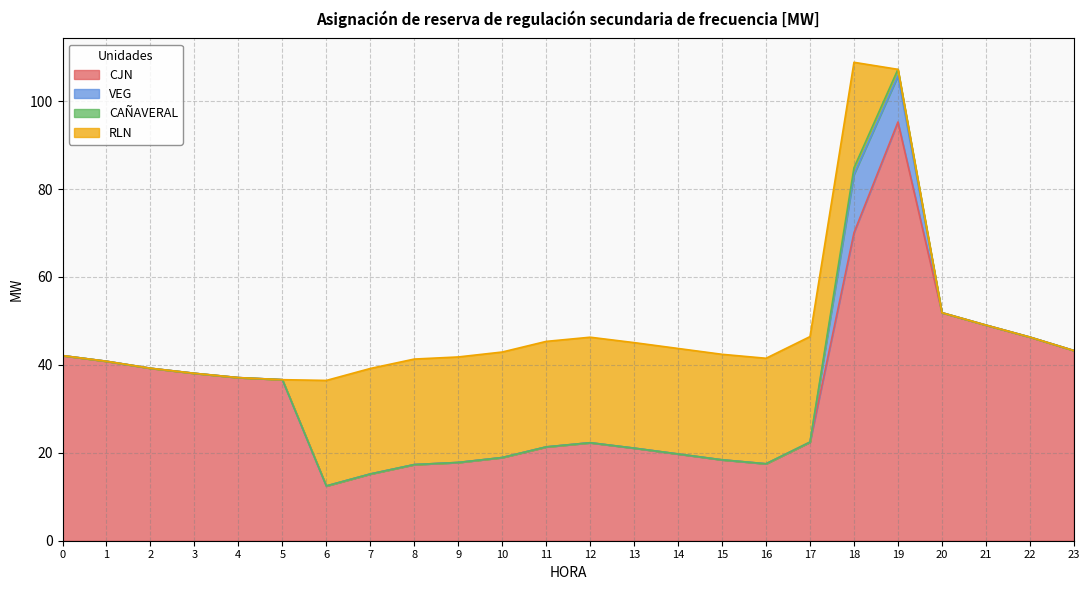

Reading right to left, extract all data points from this chart.

CJN: 23=43.3	22=46.3	21=49.0	20=51.9	19=95.2	18=70.1	17=22.4	16=17.5	15=18.4	14=19.7	13=21.1	12=22.3	11=21.3	10=18.9	9=17.8	8=17.3	7=15.2	6=12.5	5=36.6	4=37.1	3=38.1	2=39.2	1=40.8	0=42.1
VEG: 23=0.0	22=0.0	21=0.0	20=0.0	19=10.5	18=13.3	17=0.0	16=0.0	15=0.0	14=0.0	13=0.0	12=0.0	11=0.0	10=0.0	9=0.0	8=0.0	7=0.0	6=0.0	5=0.0	4=0.0	3=0.0	2=0.0	1=0.0	0=0.0
CAÑAVERAL: 23=0.0	22=0.0	21=0.0	20=0.0	19=1.5	18=1.5	17=0.0	16=0.0	15=0.0	14=0.0	13=0.0	12=0.0	11=0.0	10=0.0	9=0.0	8=0.0	7=0.0	6=0.0	5=0.0	4=0.0	3=0.0	2=0.0	1=0.0	0=0.0
RLN: 23=0.0	22=0.0	21=0.0	20=0.0	19=0.0	18=24.0	17=24.0	16=24.0	15=24.0	14=24.0	13=24.0	12=24.0	11=24.0	10=24.0	9=24.0	8=24.0	7=24.0	6=24.0	5=0.0	4=0.0	3=0.0	2=0.0	1=0.0	0=0.0